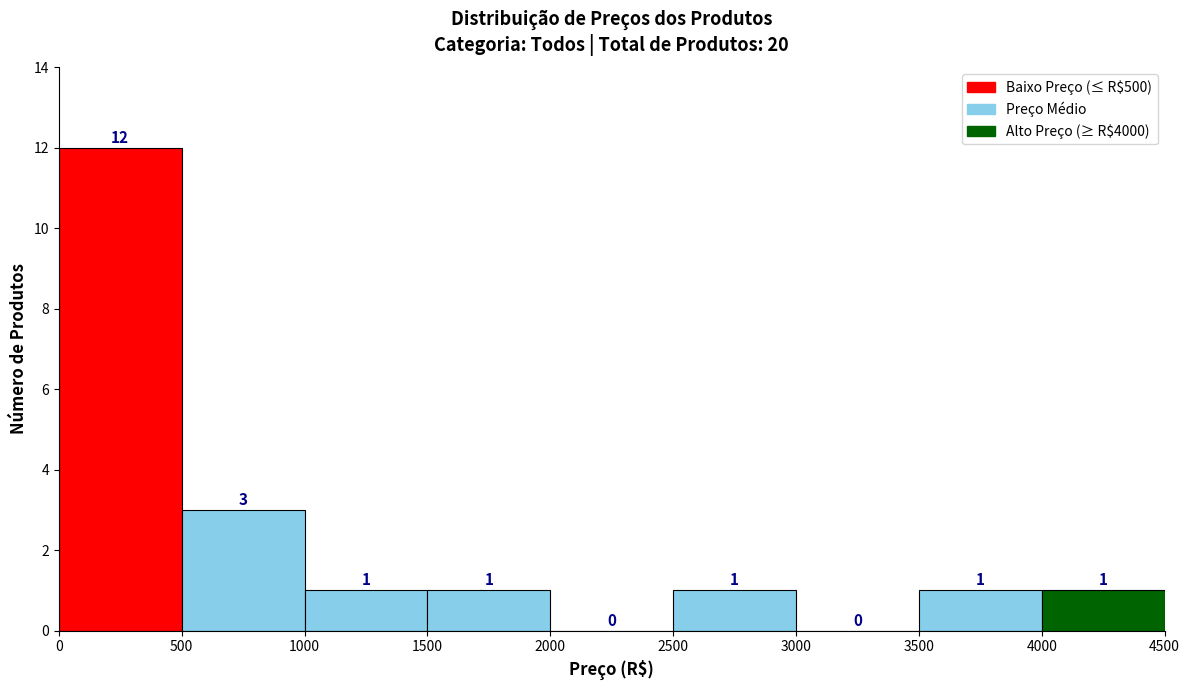

Reading left to right, transcribe this chart: for each bar, give the range it covers on the x-axis and its height.

0 to 500: 12
500 to 1000: 3
1000 to 1500: 1
1500 to 2000: 1
2000 to 2500: 0
2500 to 3000: 1
3000 to 3500: 0
3500 to 4000: 1
4000 to 4500: 1